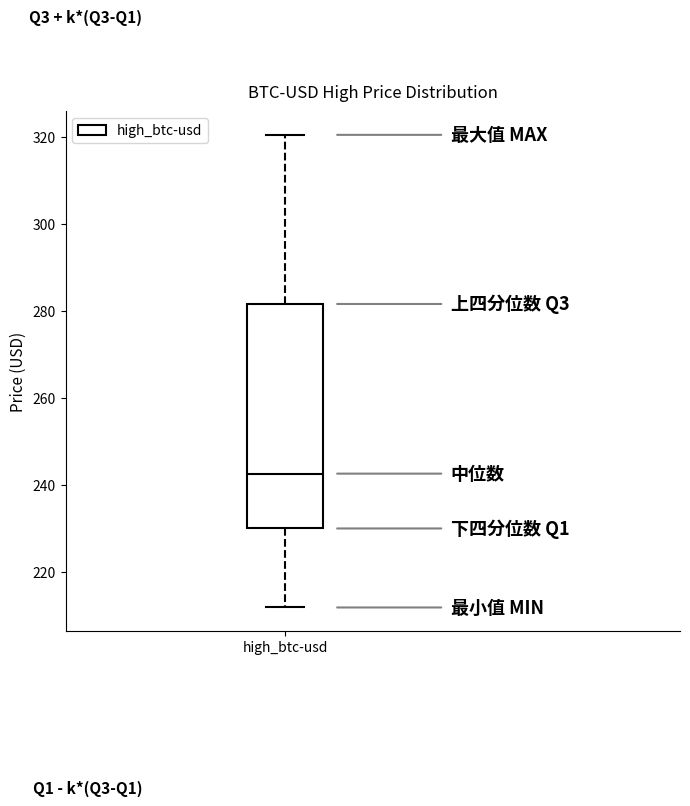

Transcribe this box plot: give where the median line is, the range the box spans, and where the two whiskers end, as read against the y-axis. The values are not printed on the chart, so give them approximately, as read against the axis.

median 242, box 230 to 282, whiskers 212 to 320